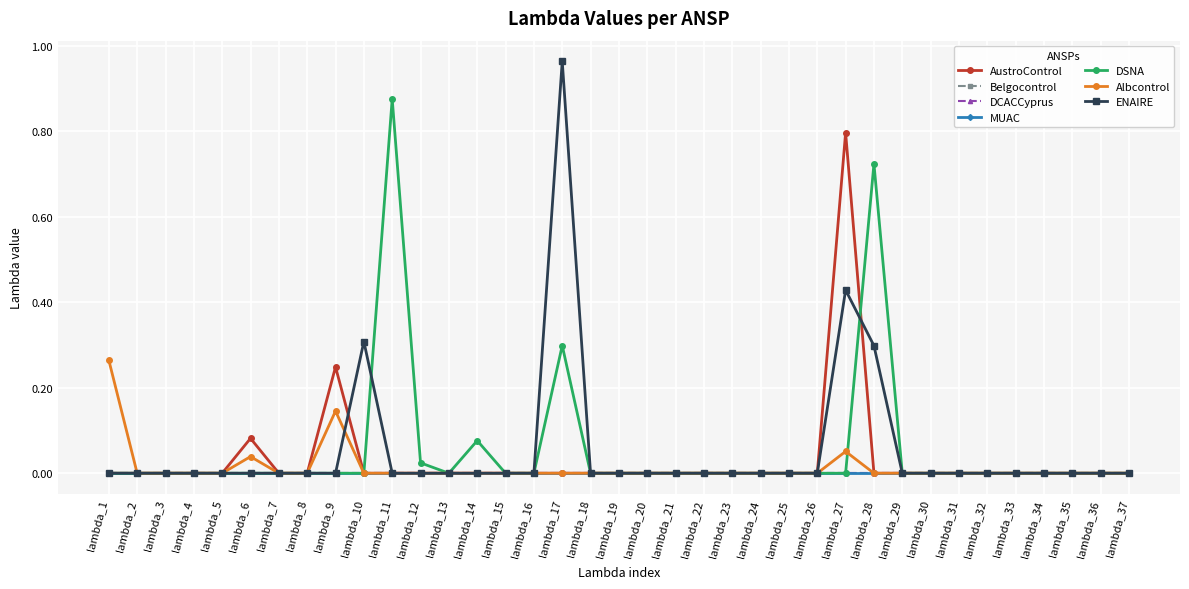

Is this an area chart (filled region under the line)?

No